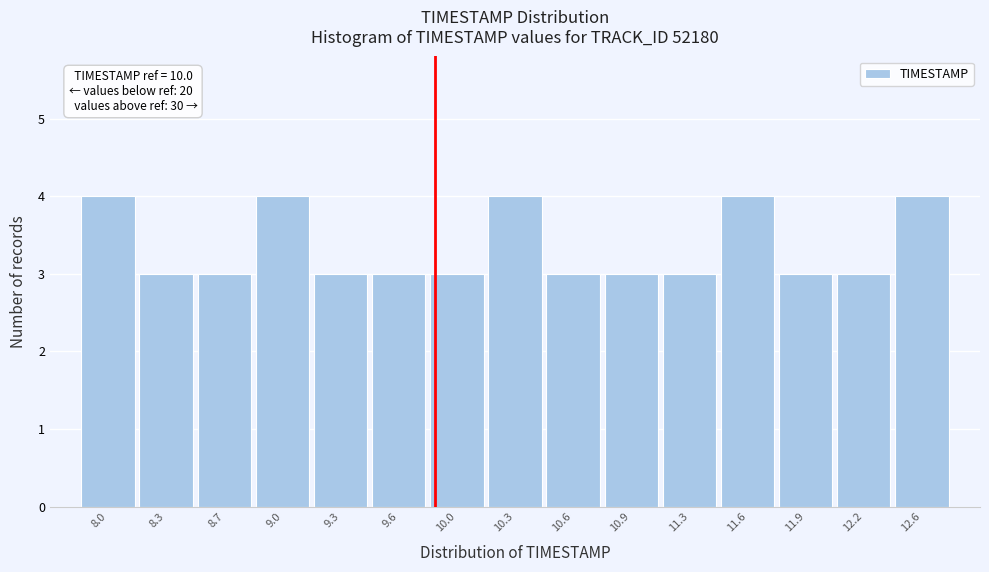

Reading left to right, extract all data points from this chart.

8.0=4	8.3=3	8.7=3	9.0=4	9.3=3	9.6=3	10.0=3	10.3=4	10.6=3	10.9=3	11.3=3	11.6=4	11.9=3	12.2=3	12.6=4